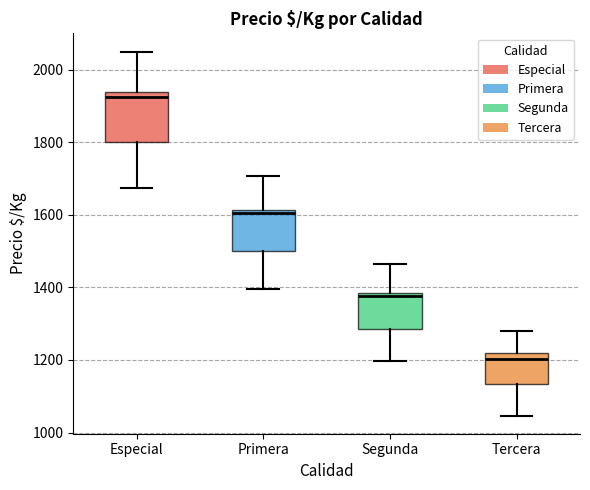

Where is the upper edge of the box for Especial on the y-axis? The values are not printed on the chart, so give them approximately, as read against the axis.

1940